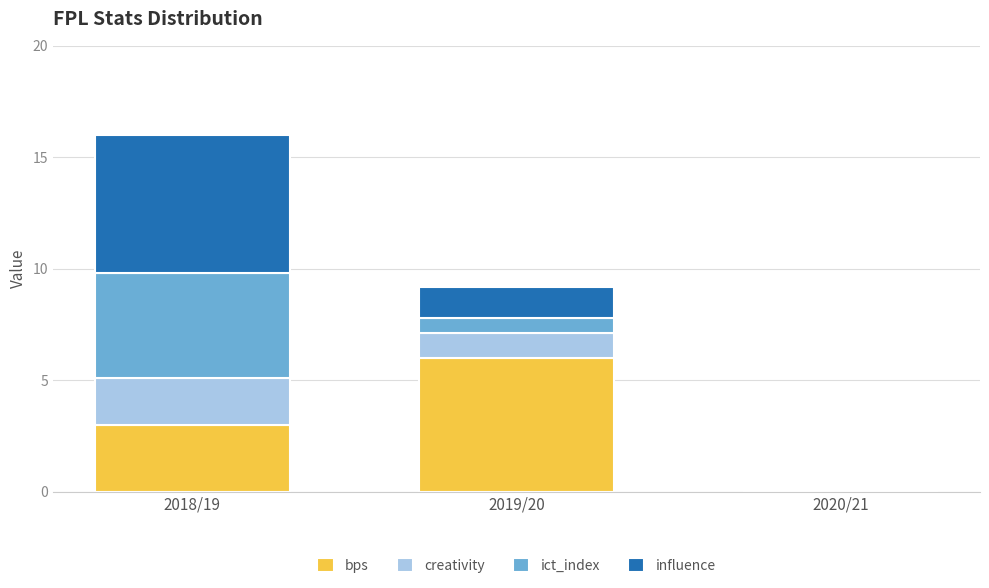

What is the highest value of the bps series?

6.0